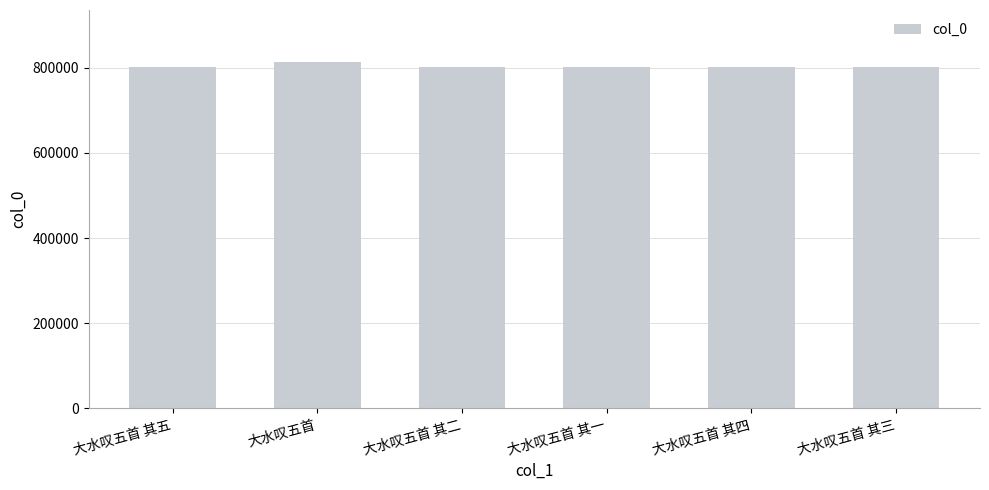

How many data points are less than 801085?

3